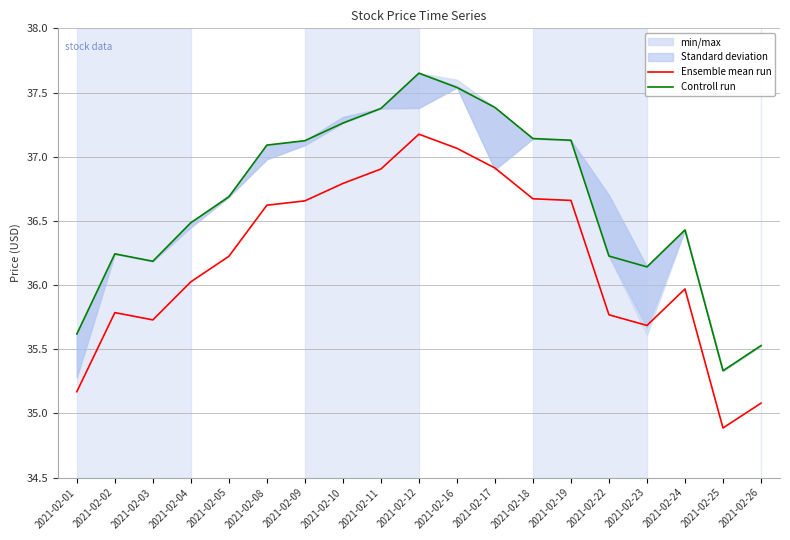

What is the sum of the Ensemble mean run values at 2021-02-23 and 2021-02-04?

71.7